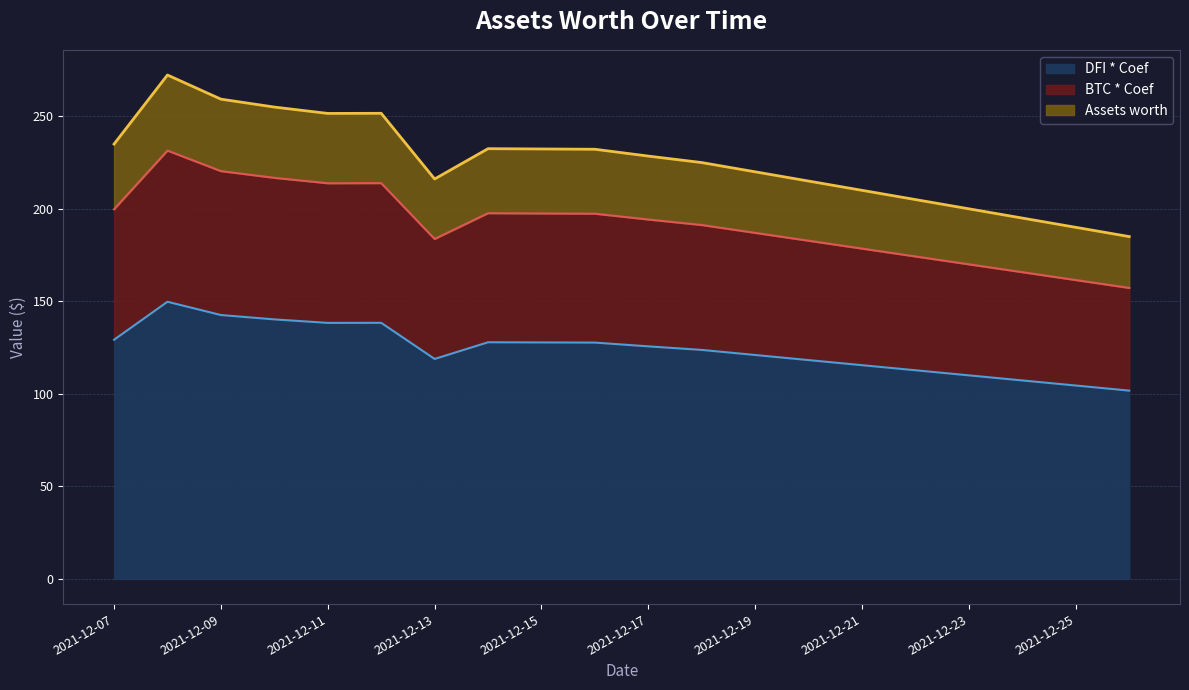

Reading left to right, what are all the values shown in this chart?

2021-12-07=129.2	2021-12-08=149.8	2021-12-09=142.6	2021-12-10=140.2	2021-12-11=138.4	2021-12-12=138.4	2021-12-13=118.9	2021-12-14=127.9	2021-12-15=127.8	2021-12-16=127.7	2021-12-17=125.7	2021-12-18=123.8	2021-12-19=121.0	2021-12-20=118.3	2021-12-21=115.5	2021-12-22=112.8	2021-12-23=110.0	2021-12-24=107.3	2021-12-25=104.5	2021-12-26=101.8